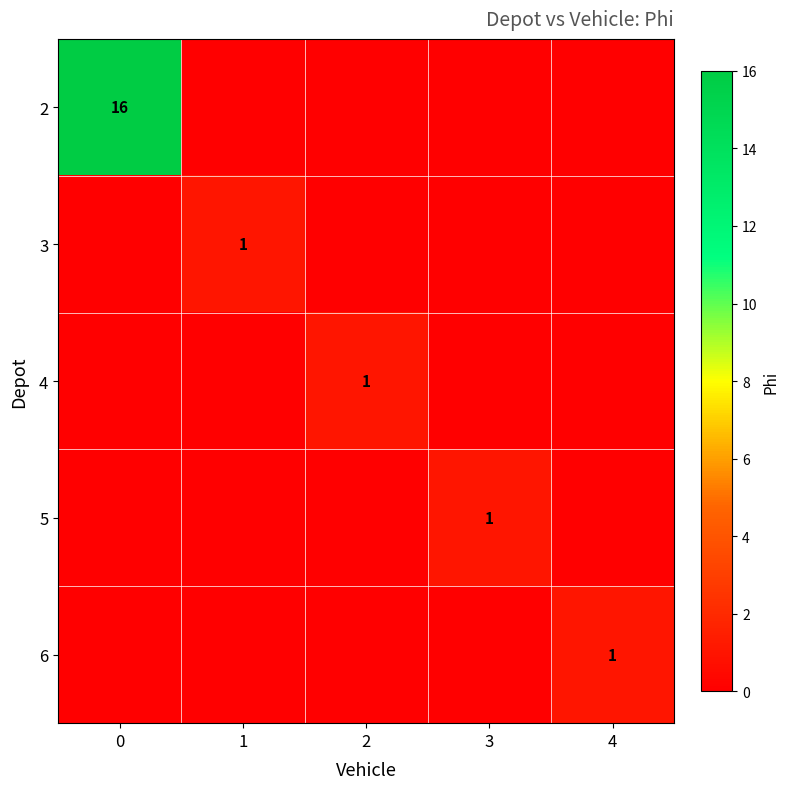

The value of 6 at 4 is 0. True or false?

False